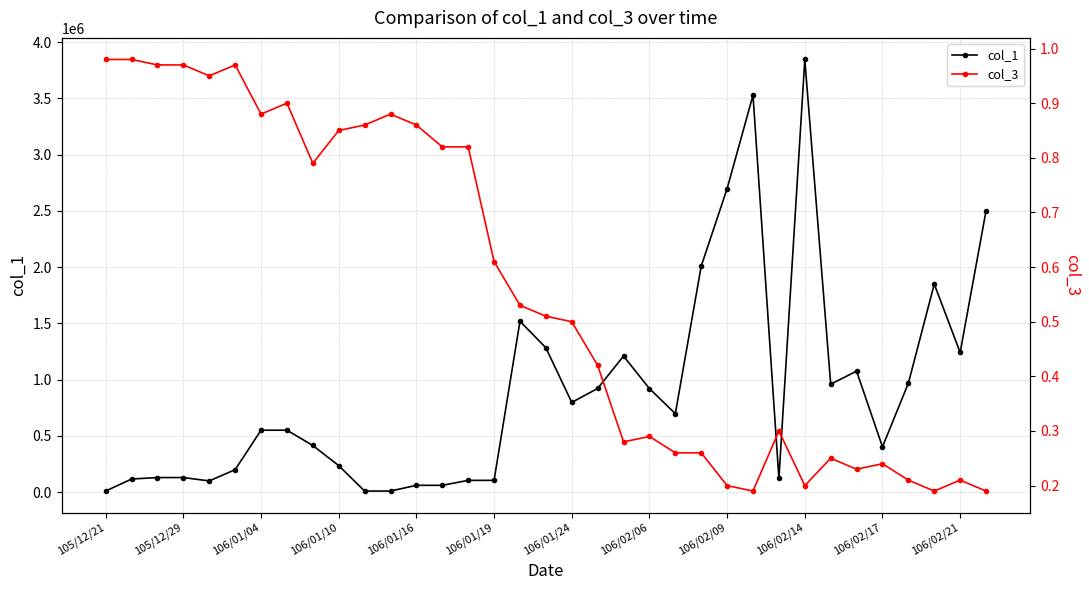

How many lines are shown in the chart?

2